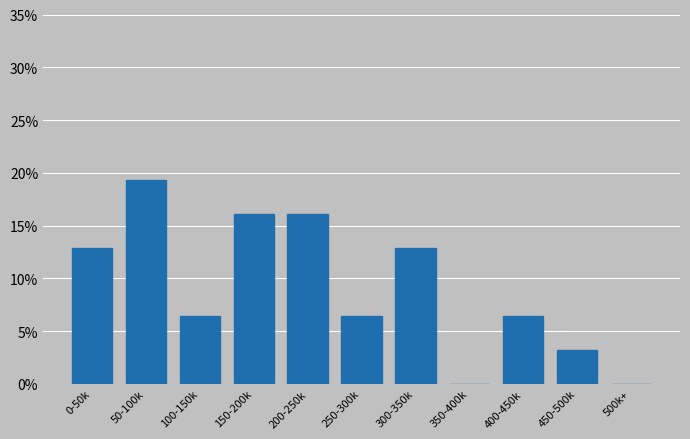

Reading left to right, transcribe all the data shown in this chart.

0-50k=12.9	50-100k=19.4	100-150k=6.5	150-200k=16.1	200-250k=16.1	250-300k=6.5	300-350k=12.9	350-400k=0.0	400-450k=6.5	450-500k=3.2	500k+=0.0